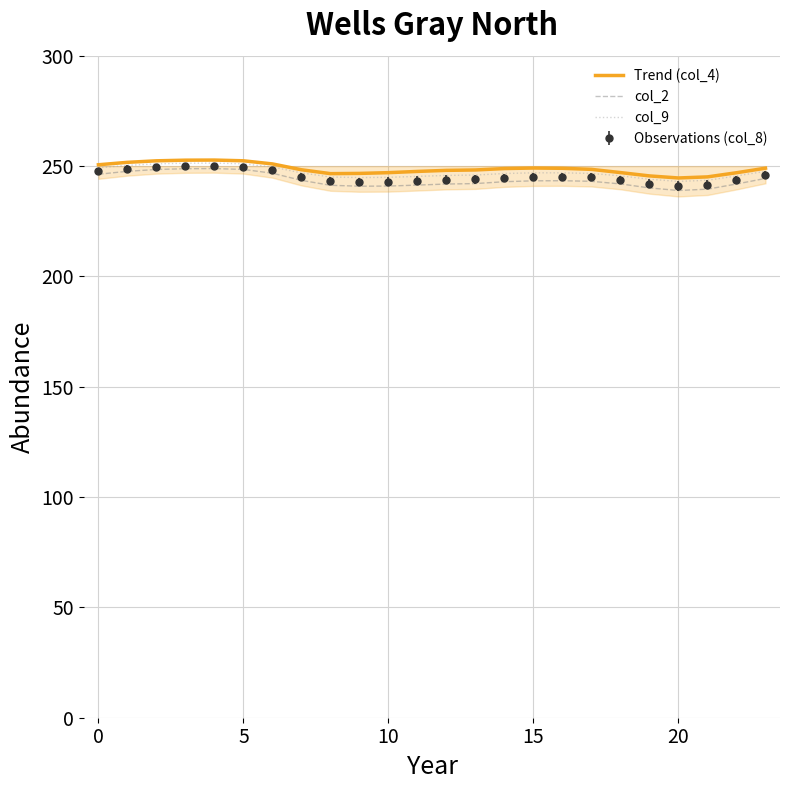

Between 20 and 15, which is larger?

15